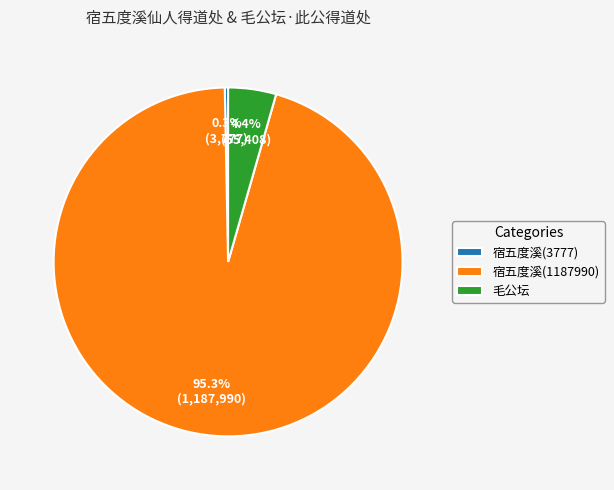

To the nearest percent, what is the average slice percentage?

33%